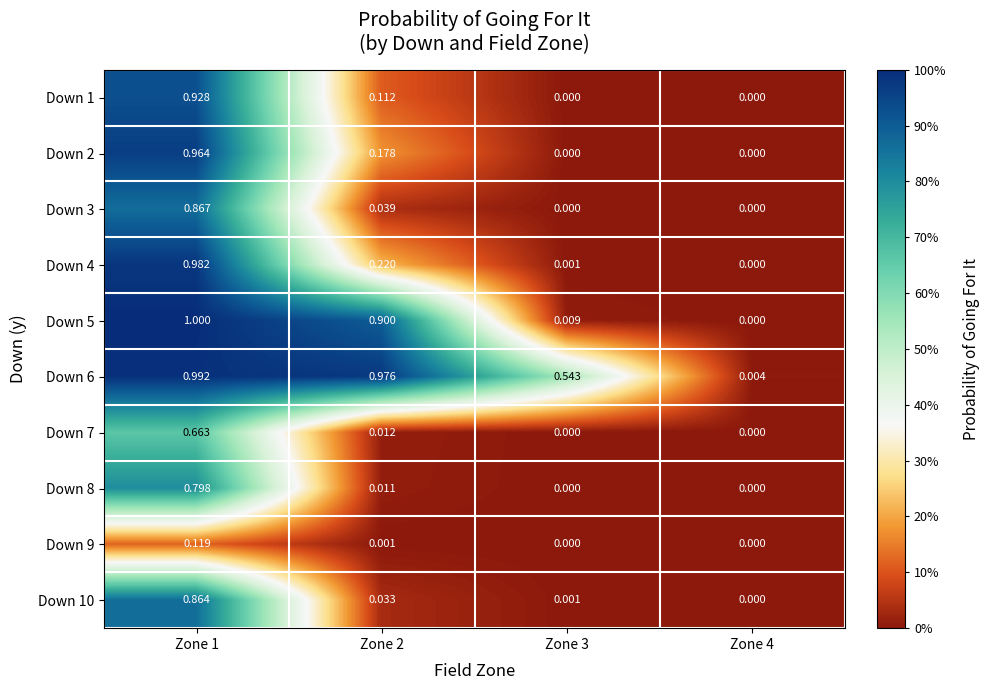

Between Zone 3 and Zone 4, which series saw the biggest shift?

Down 6